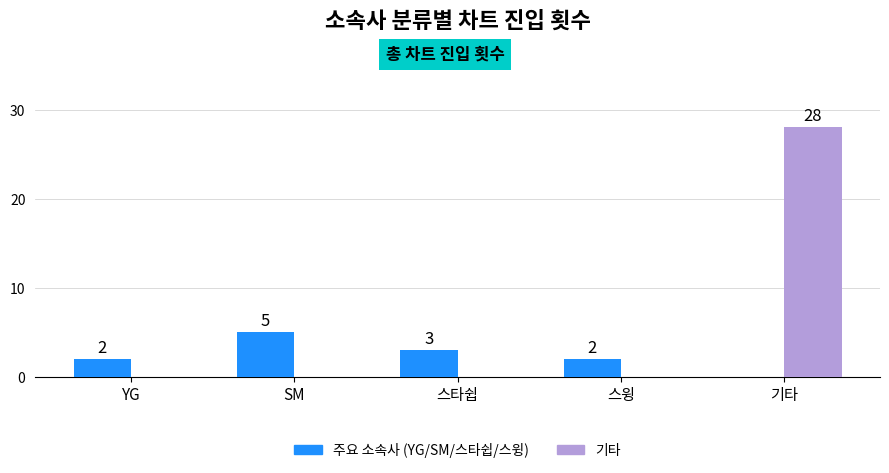

Which category has the highest value across all series?

기타